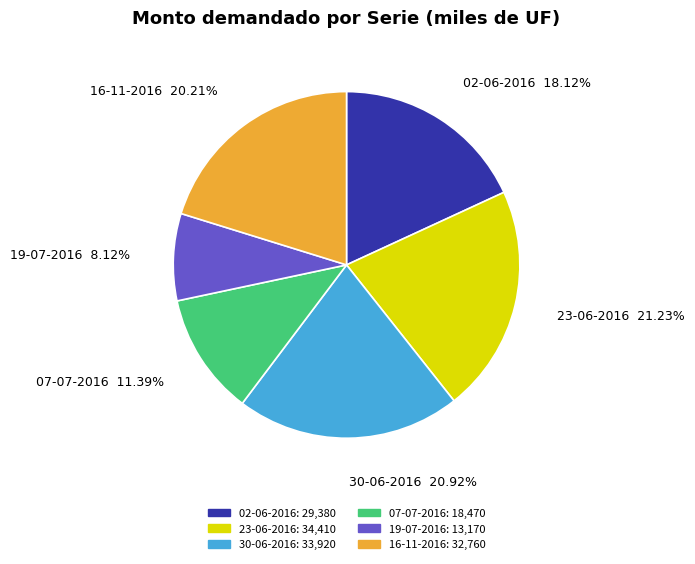

What is the total percentage of 16-11-2016 and 19-07-2016?

28.3%